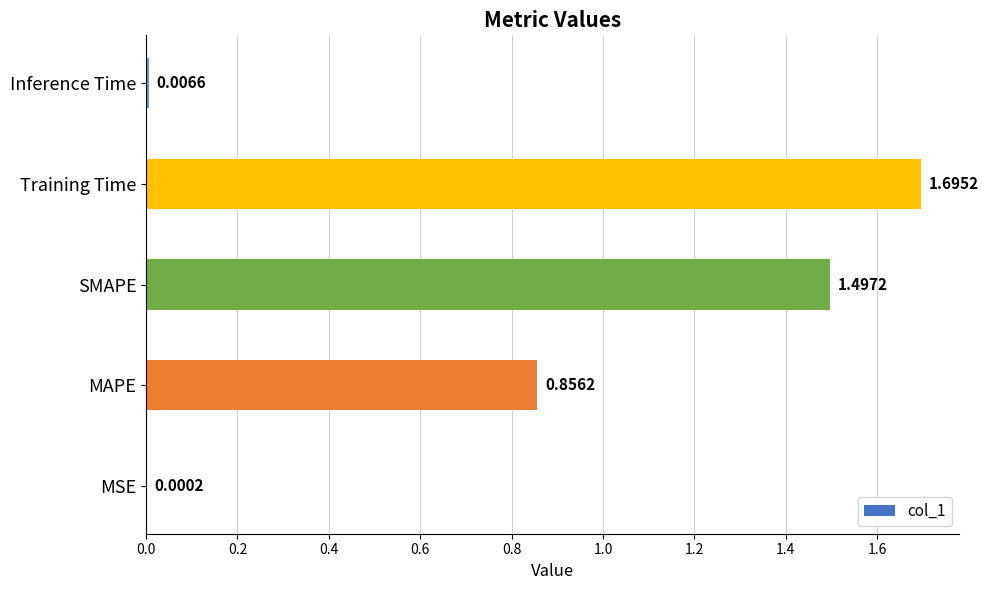

What is the sum of all values?

4.1